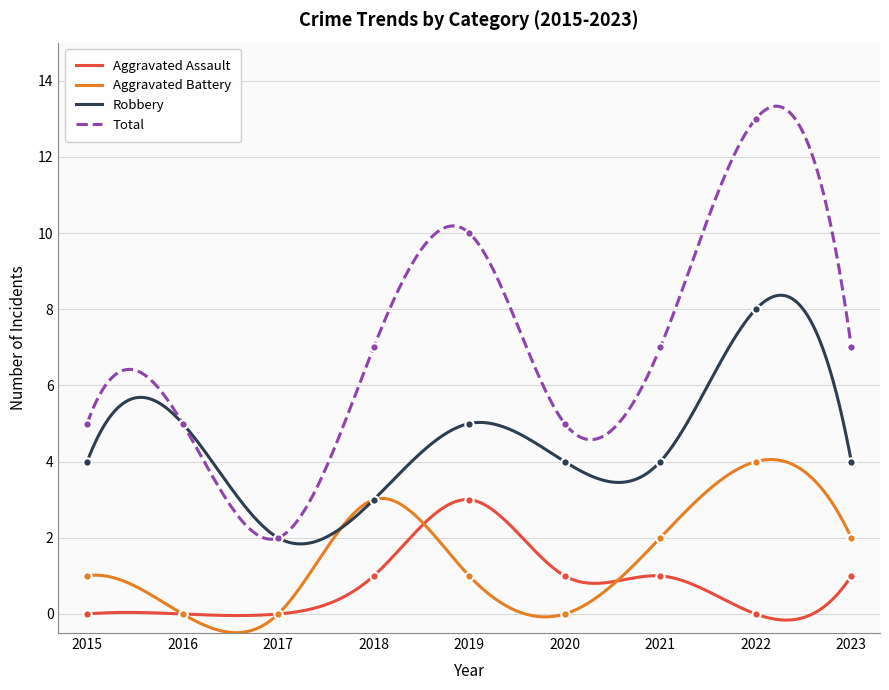

At how many categories does at least one series exceed 4?

8